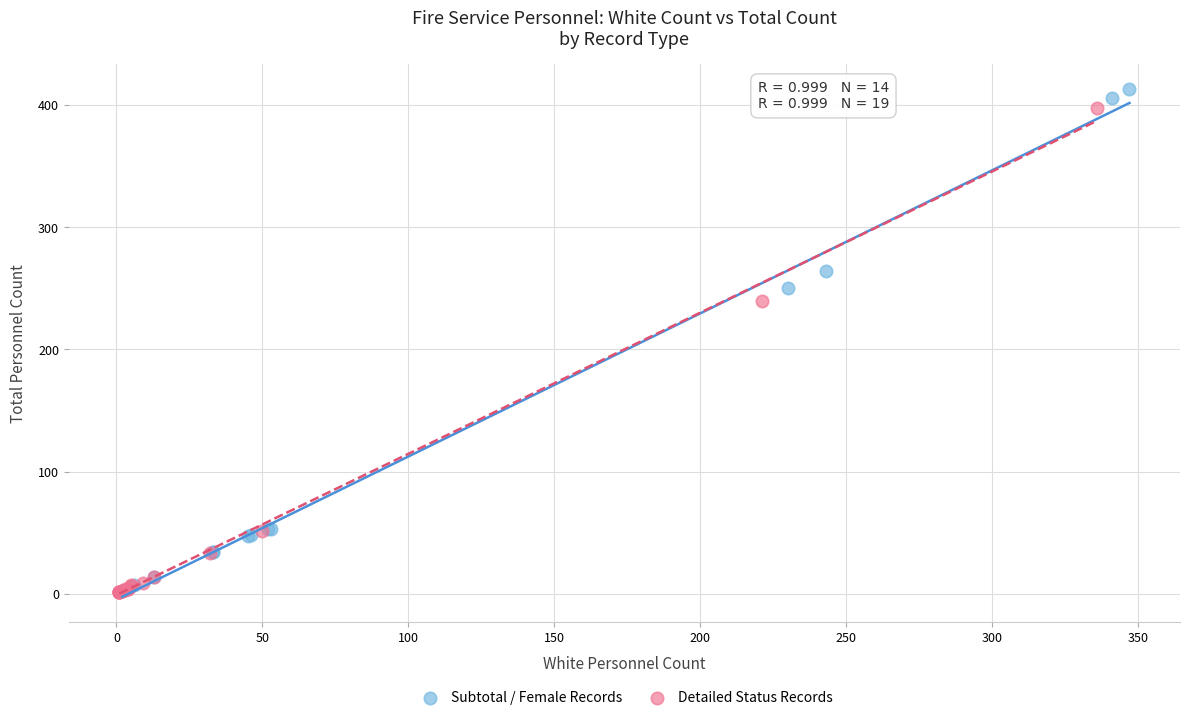

What are all the series names shown in the legend?

Subtotal / Female Records, Detailed Status Records